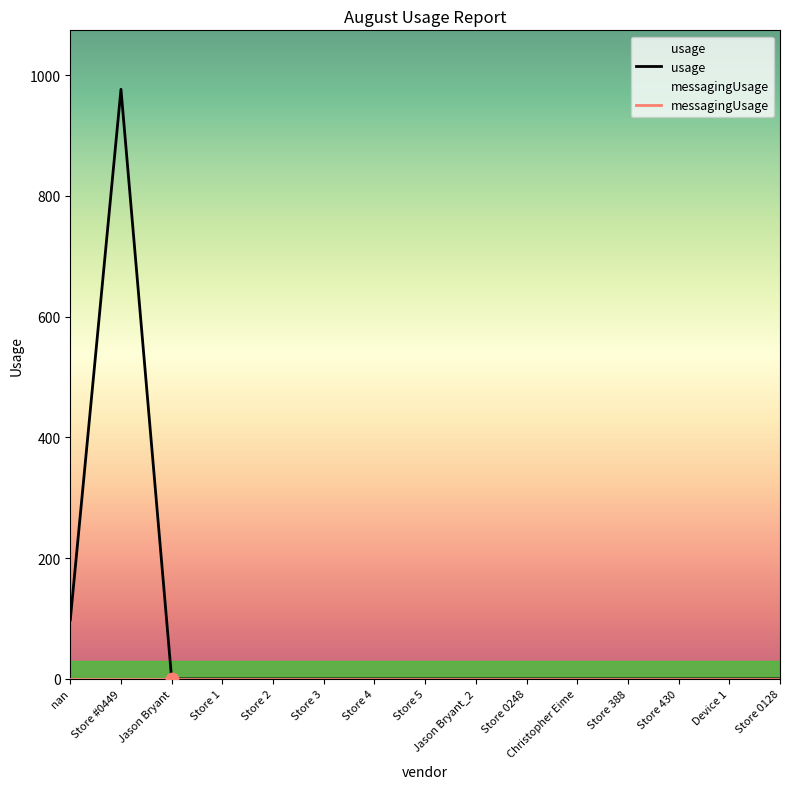

Between Store 5 and Jason Bryant_2, which is larger?

Store 5